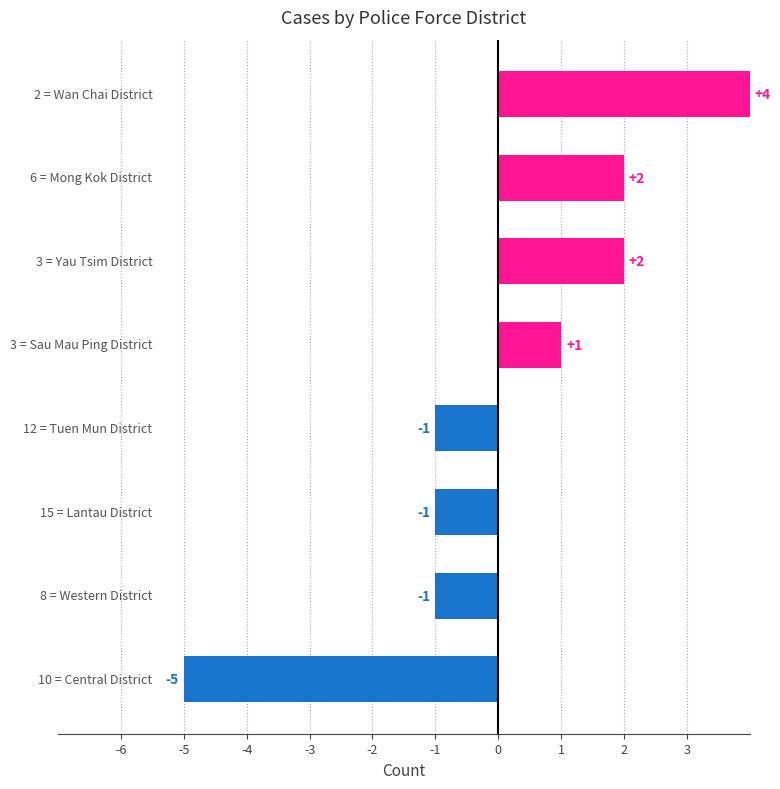

What is the difference between the maximum and minimum values?

9